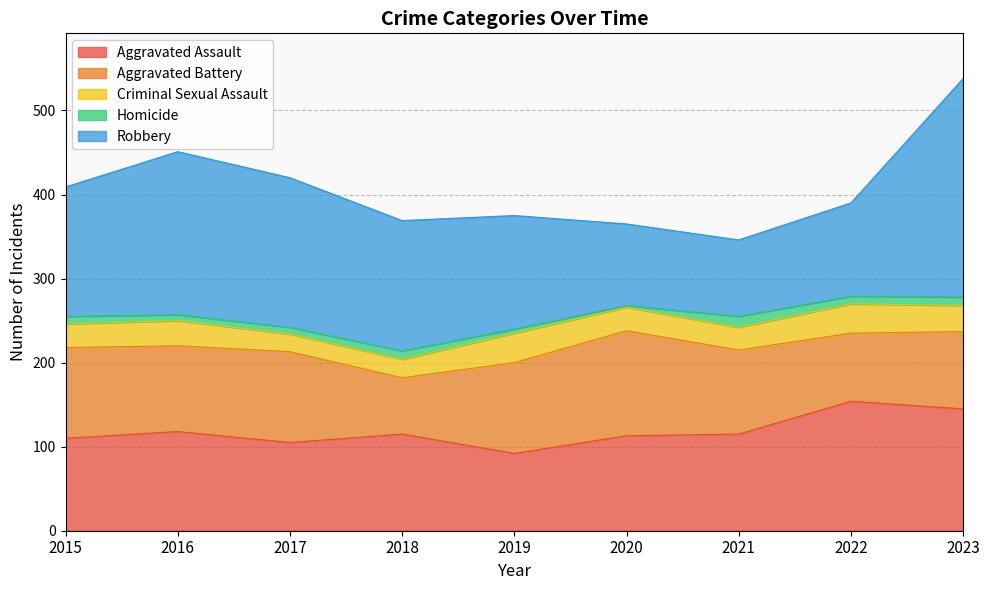

Which series has the largest range (max minus min)?

Robbery